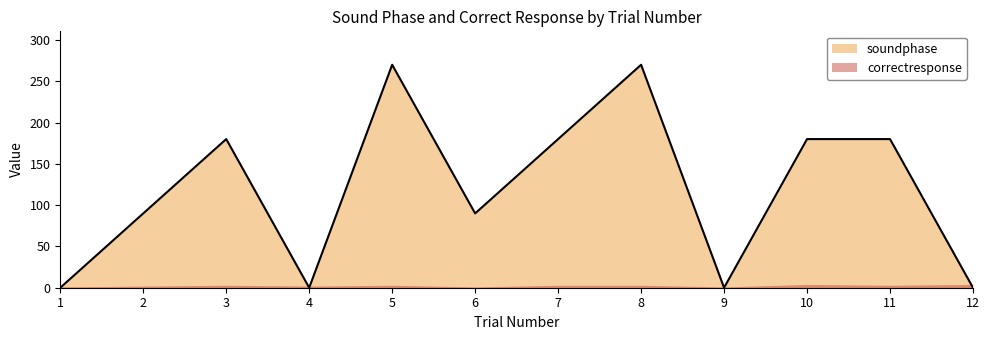

How many lines are shown in the chart?

2